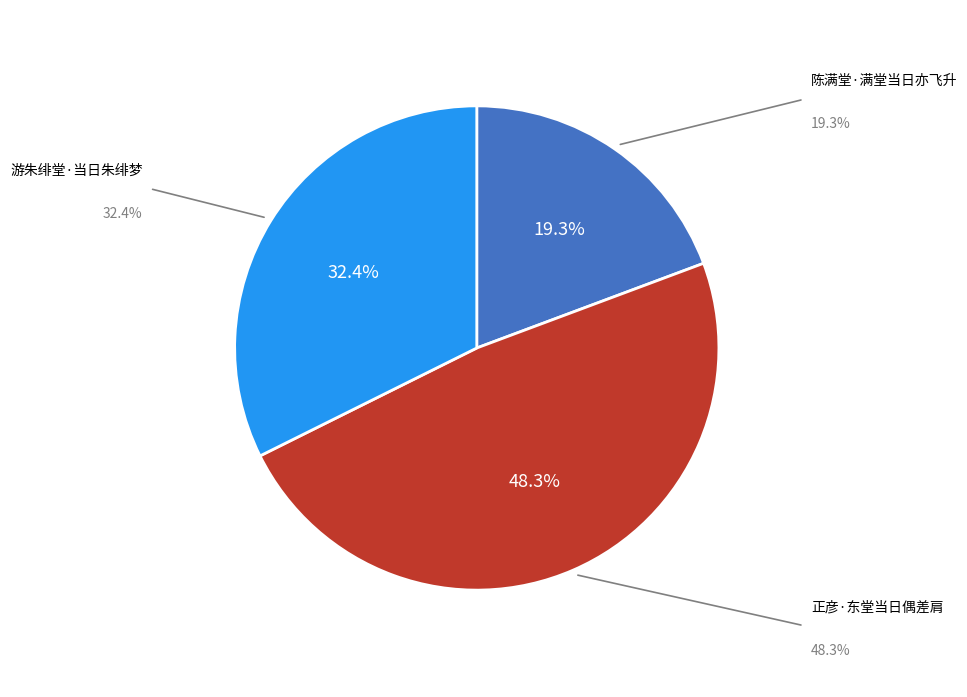

Is it true that 正彦·东堂当日偶差肩 is 61% of the pie?

False